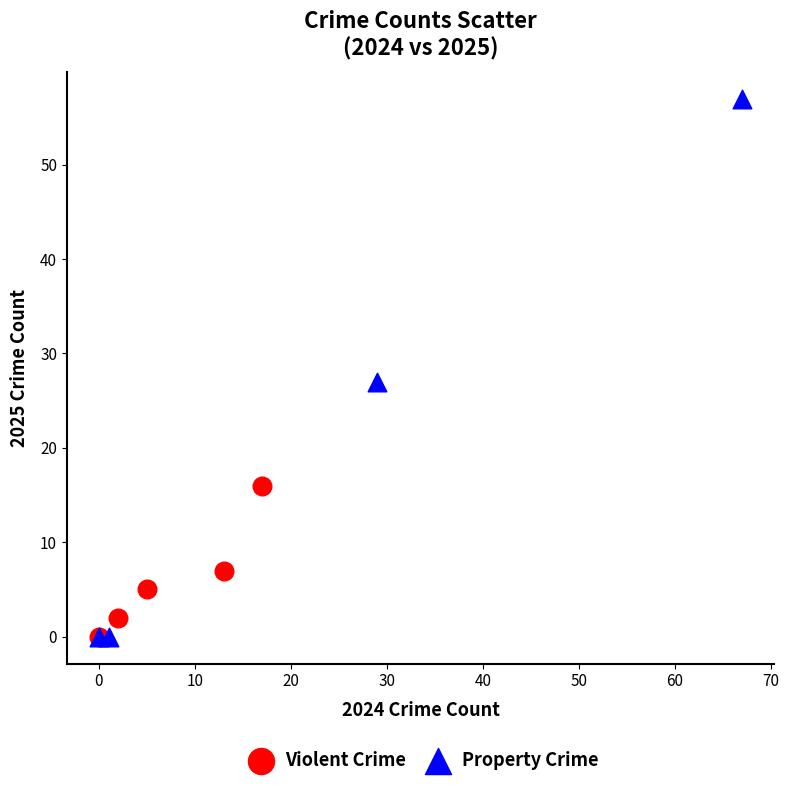

Which series reaches the maximum Y coordinate?

Property Crime